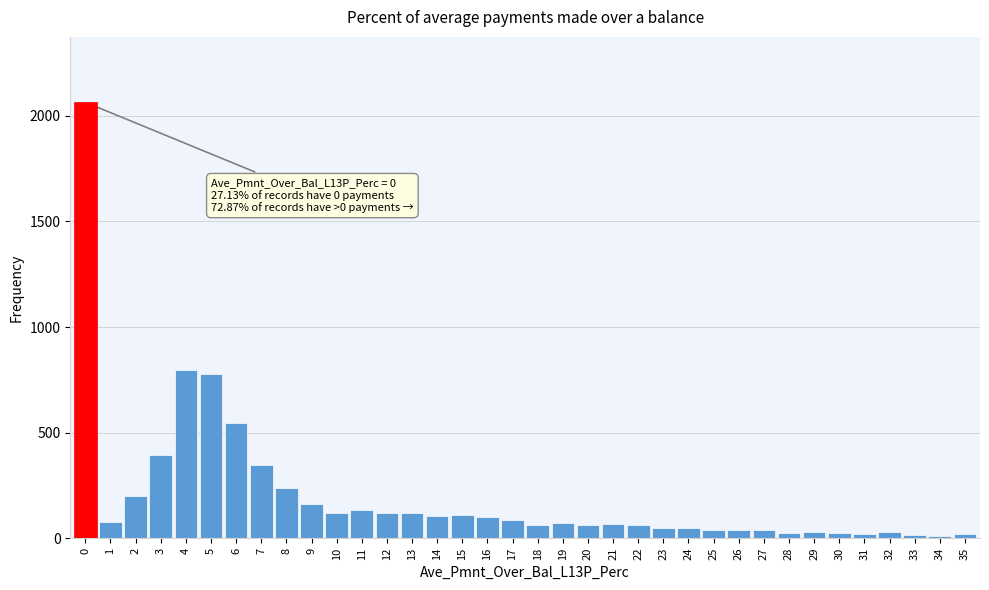

What is the greatest value displayed?

2064